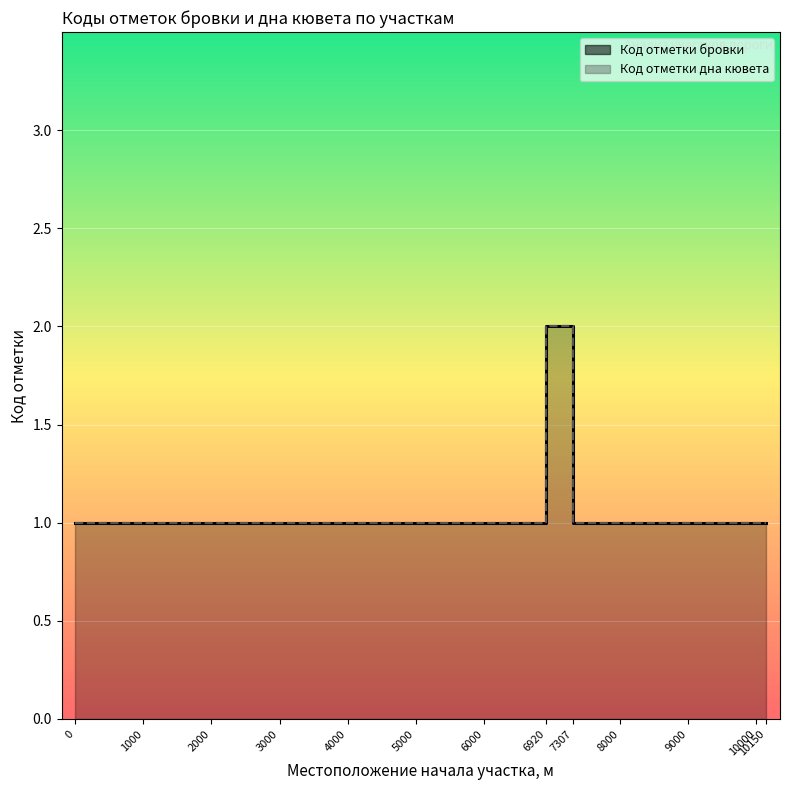

Reading left to right, what are all the values shown in this chart?

Код отметки бровки: 1	1	2	2	1	1
Код отметки дна кювета: 1	1	2	2	1	1